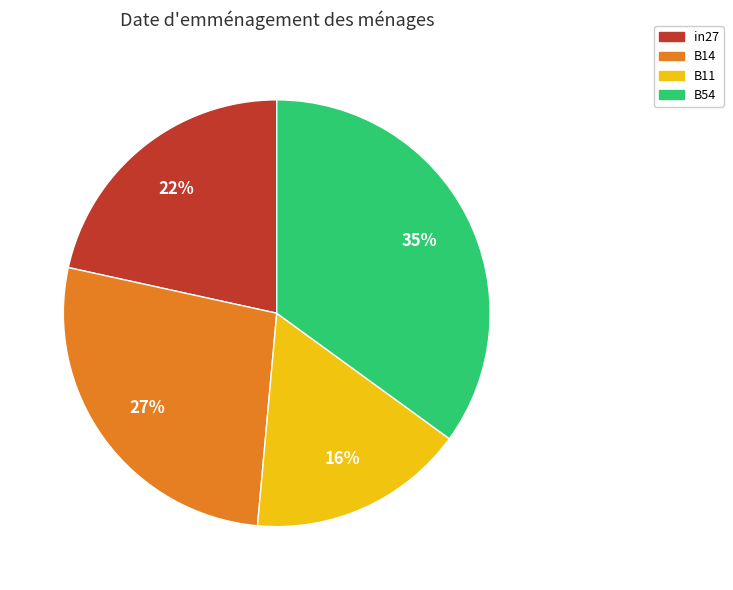

Is there any slice that represents more than half of the pie?

No